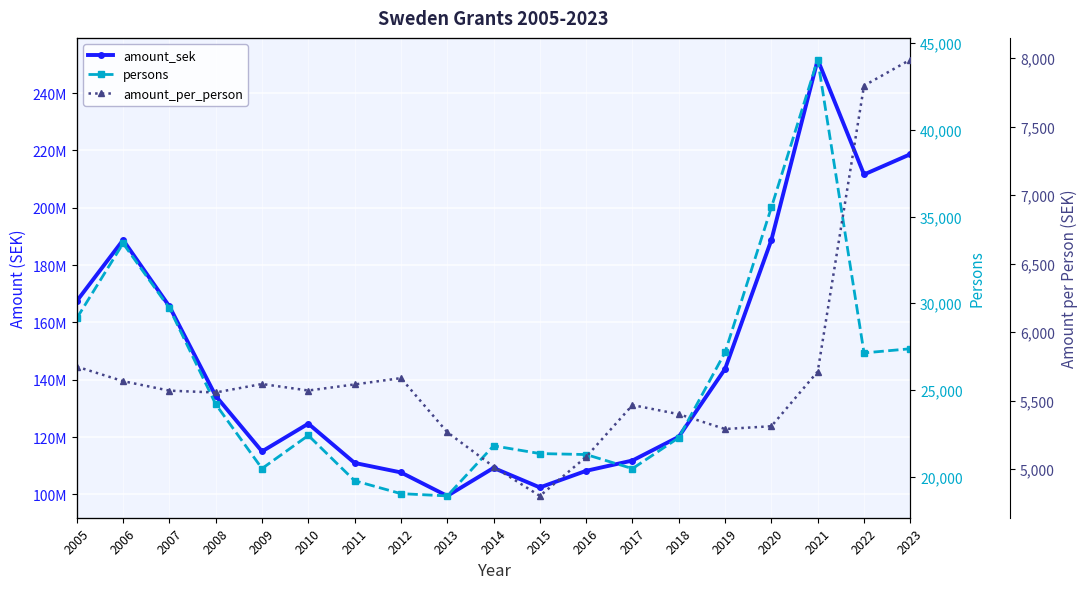

Between 2018 and 2012, which is larger?

2018